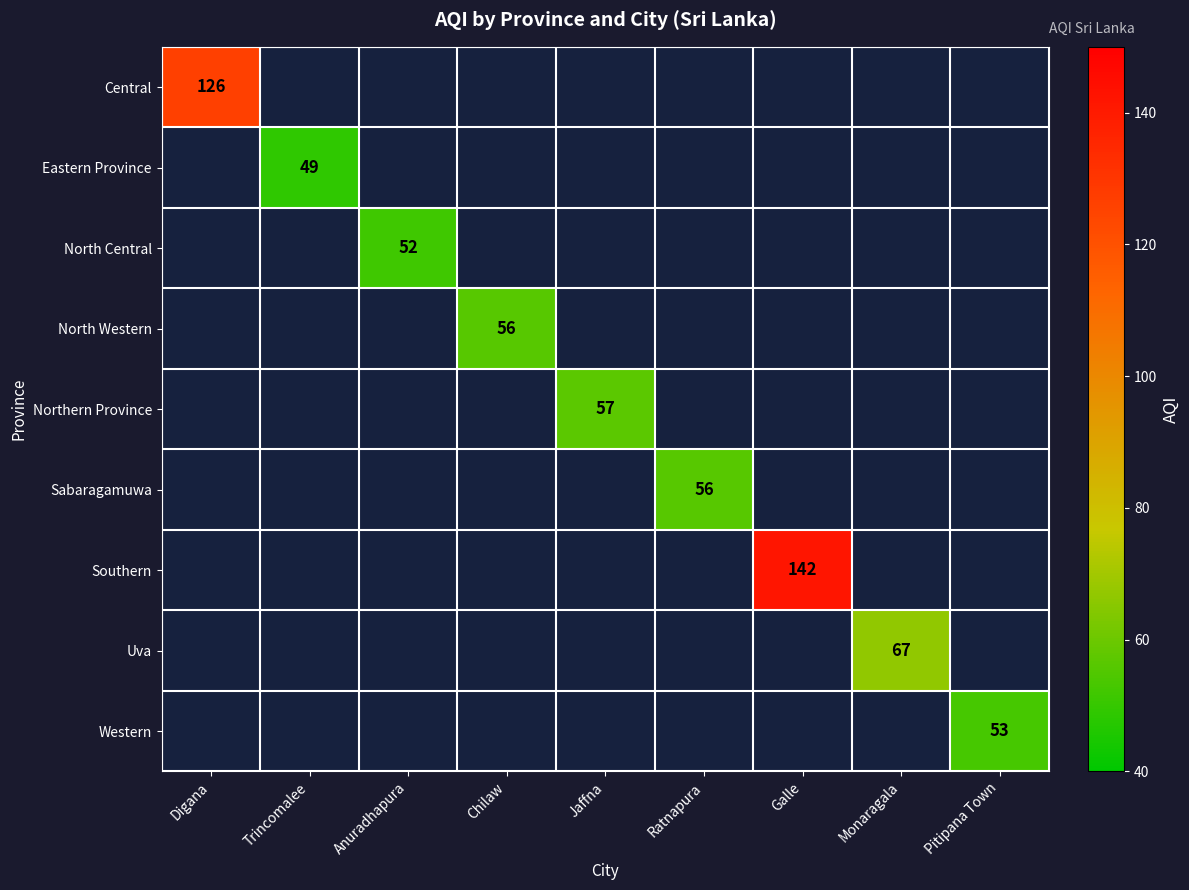

The Western series shows 94 at Pitipana Town. True or false?

False